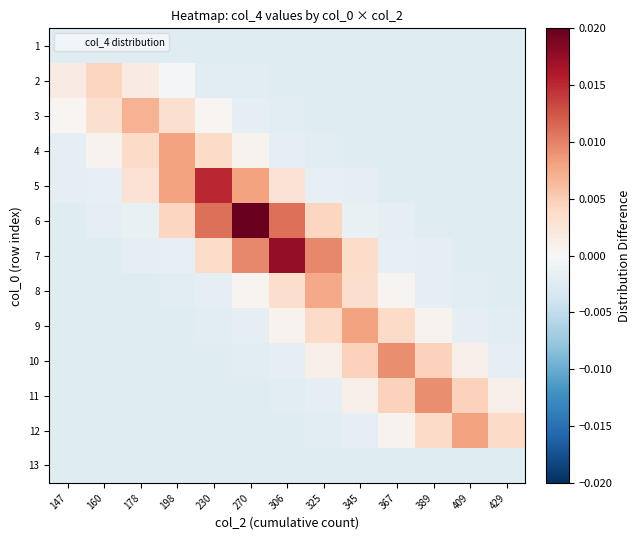

At how many categories does at least one series exceed 0?

13